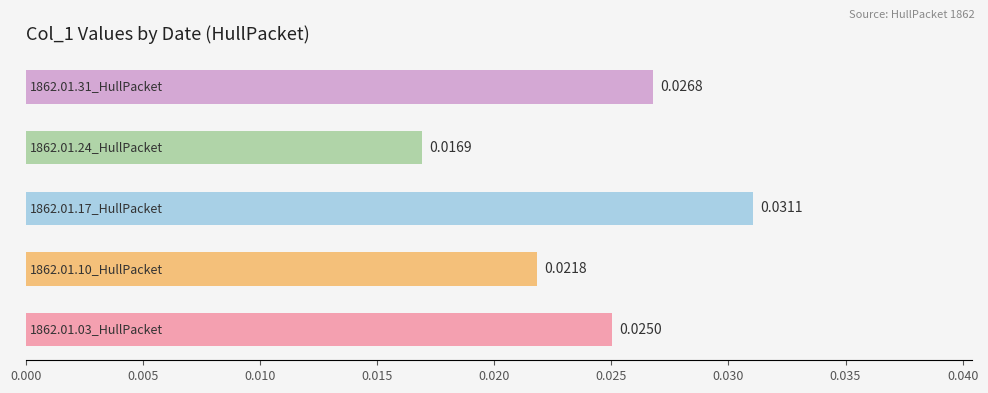

Does the chart contain any negative values?

No